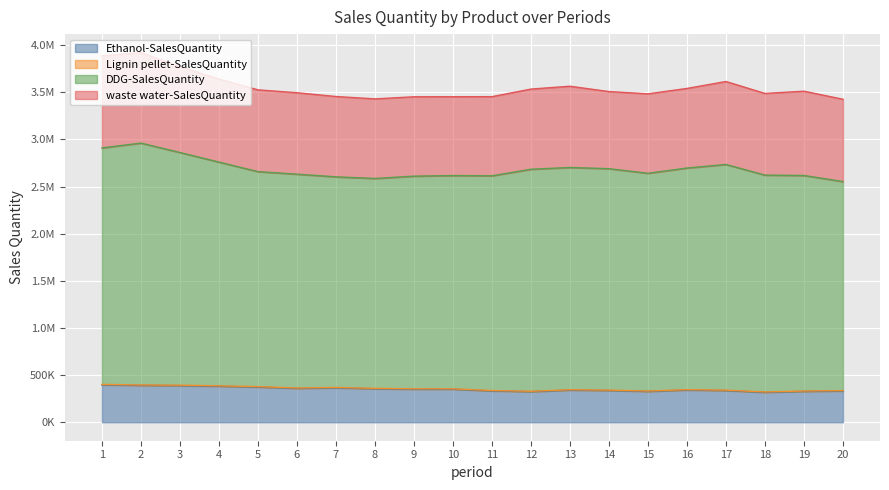

What is the highest value of the Ethanol-SalesQuantity series?

396117.6